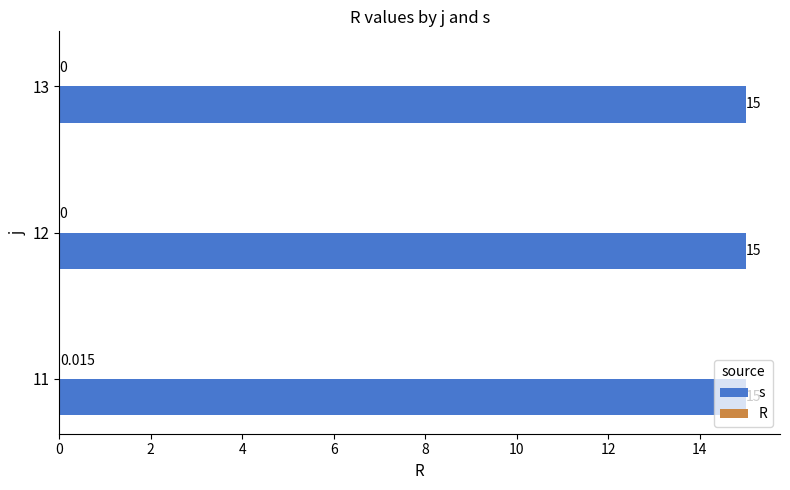

Which series has the largest total across all categories?

s